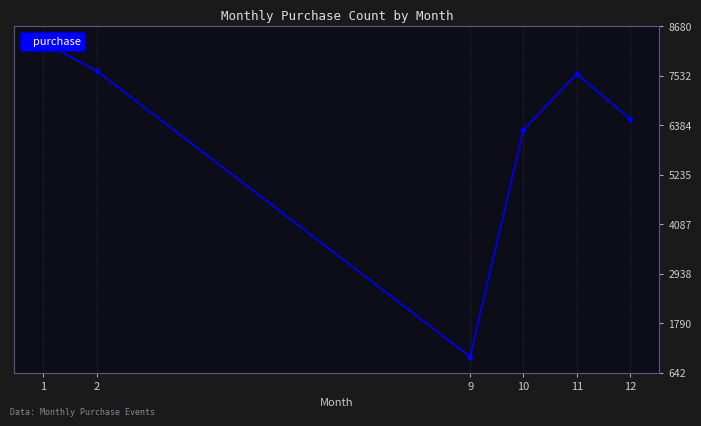

How many points are lower than both their immediate neighbors (excluding endpoints)?

1